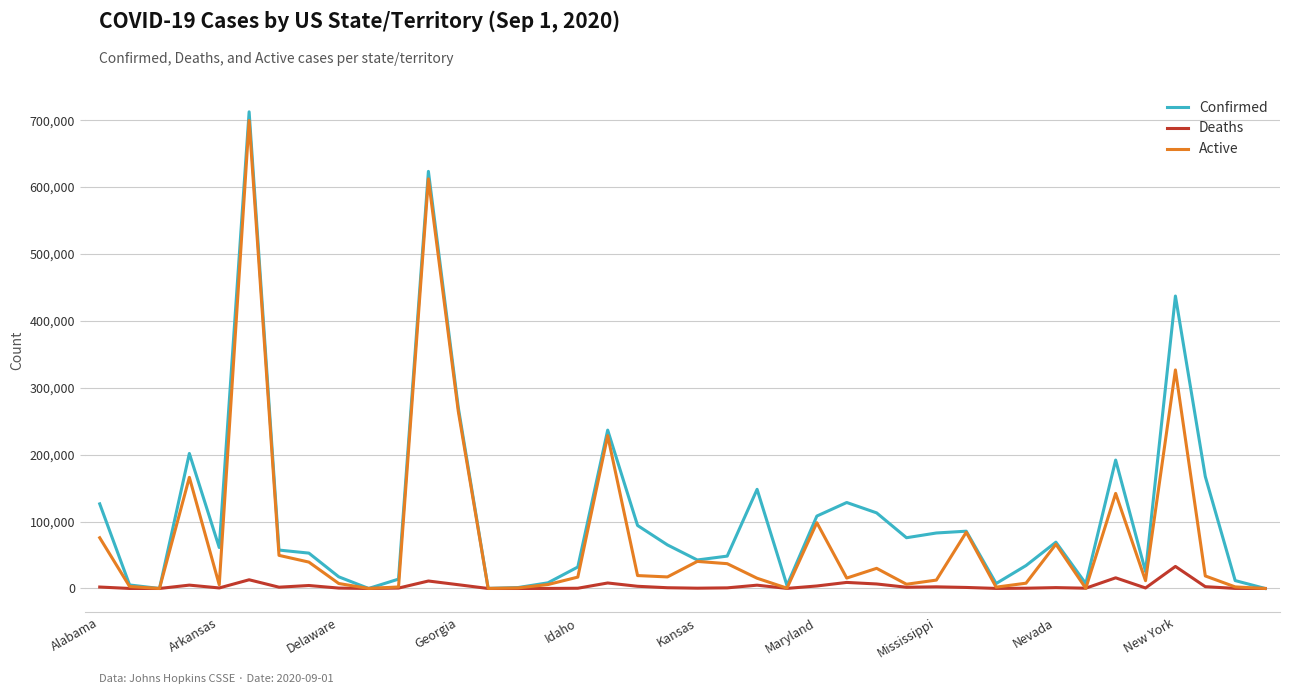

List the series in order of their peak value, lowest first.

Deaths, Active, Confirmed